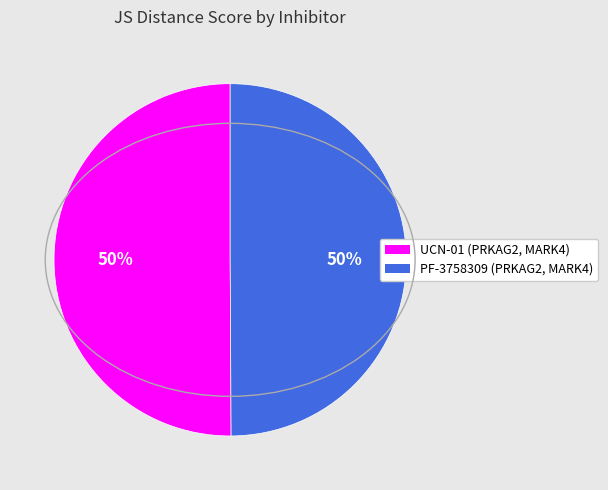

To the nearest percent, what is the average slice percentage?

50%